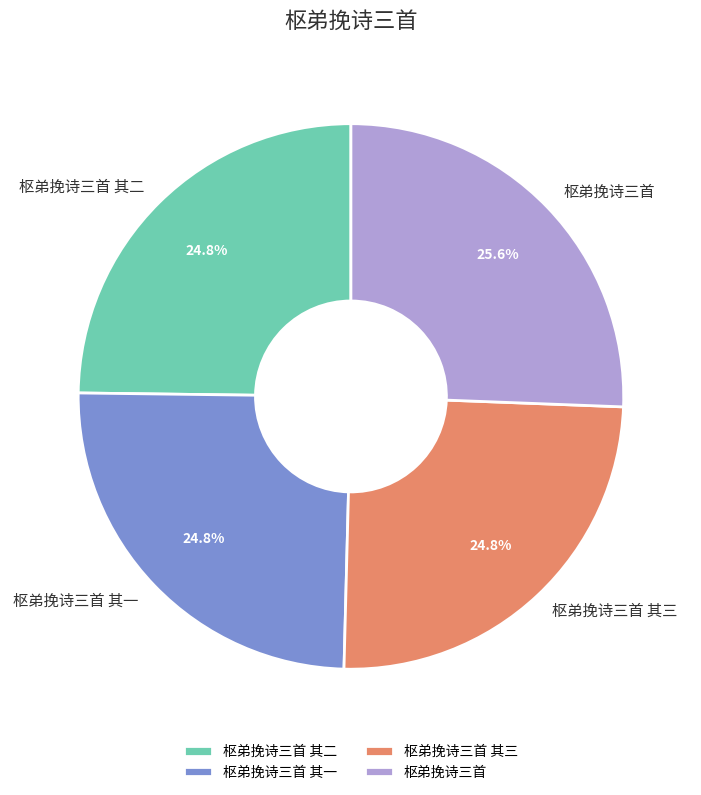

How much of the chart is everything except 枢弟挽诗三首?

74.4%